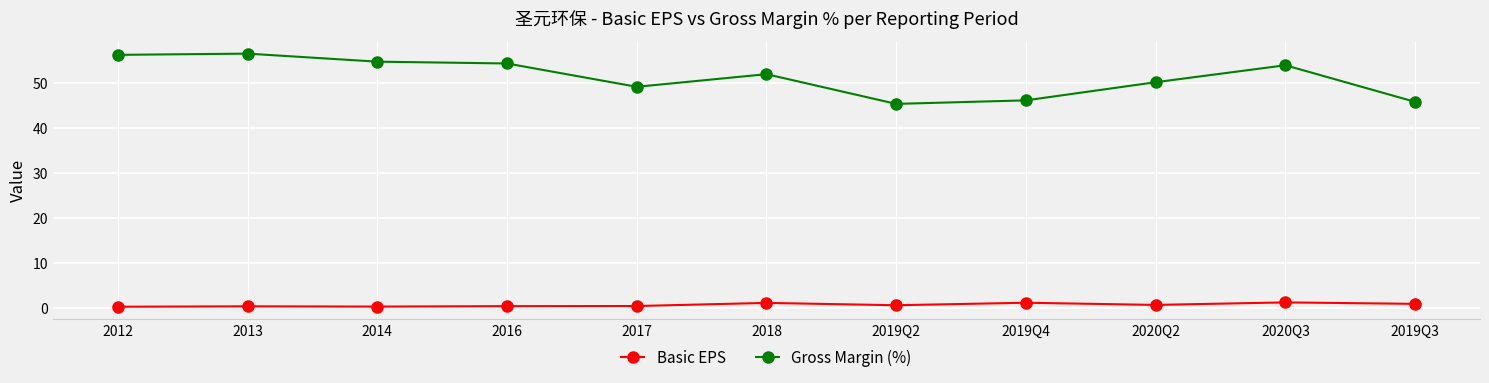

What is the difference between the highest and lowest values at 2018?

50.9